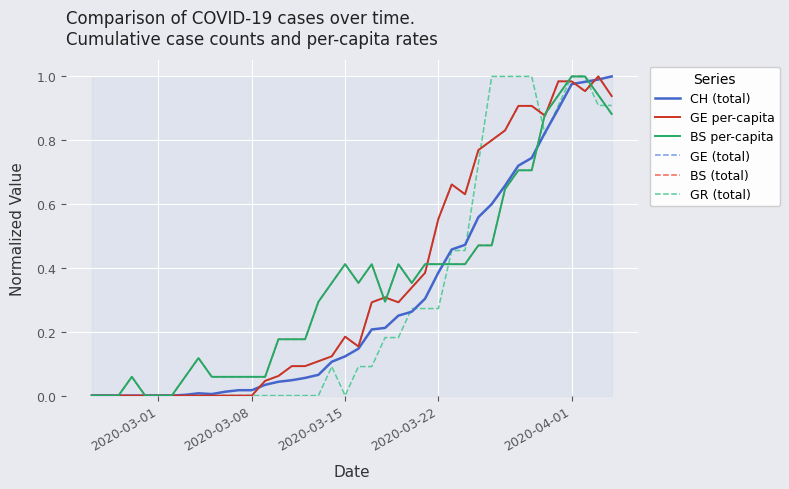

The value of GE (total) at 2020-03-15 is 0.0. True or false?

True